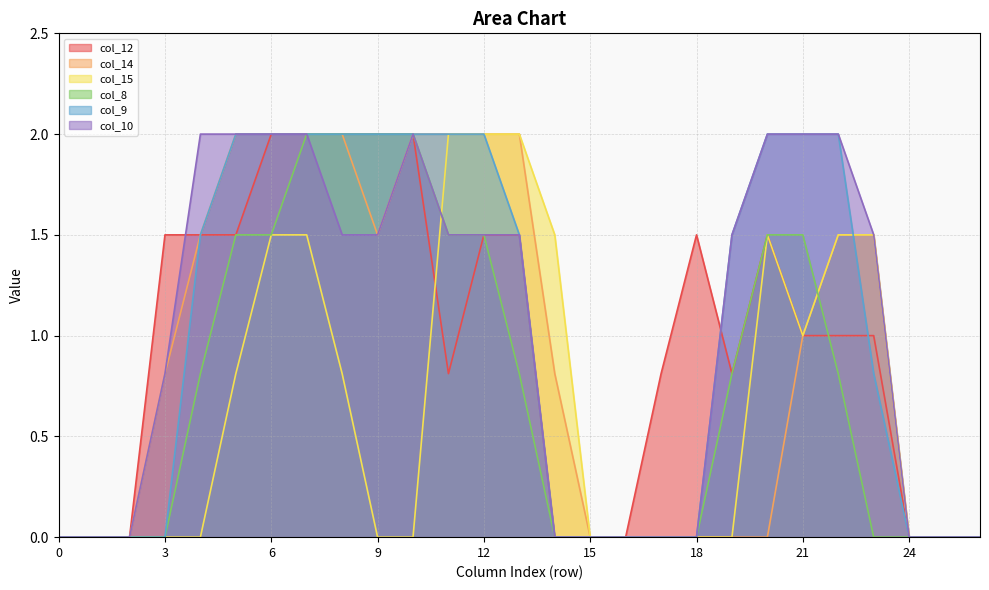

Where do col_14 and col_8 first cross each other?

21 and 22